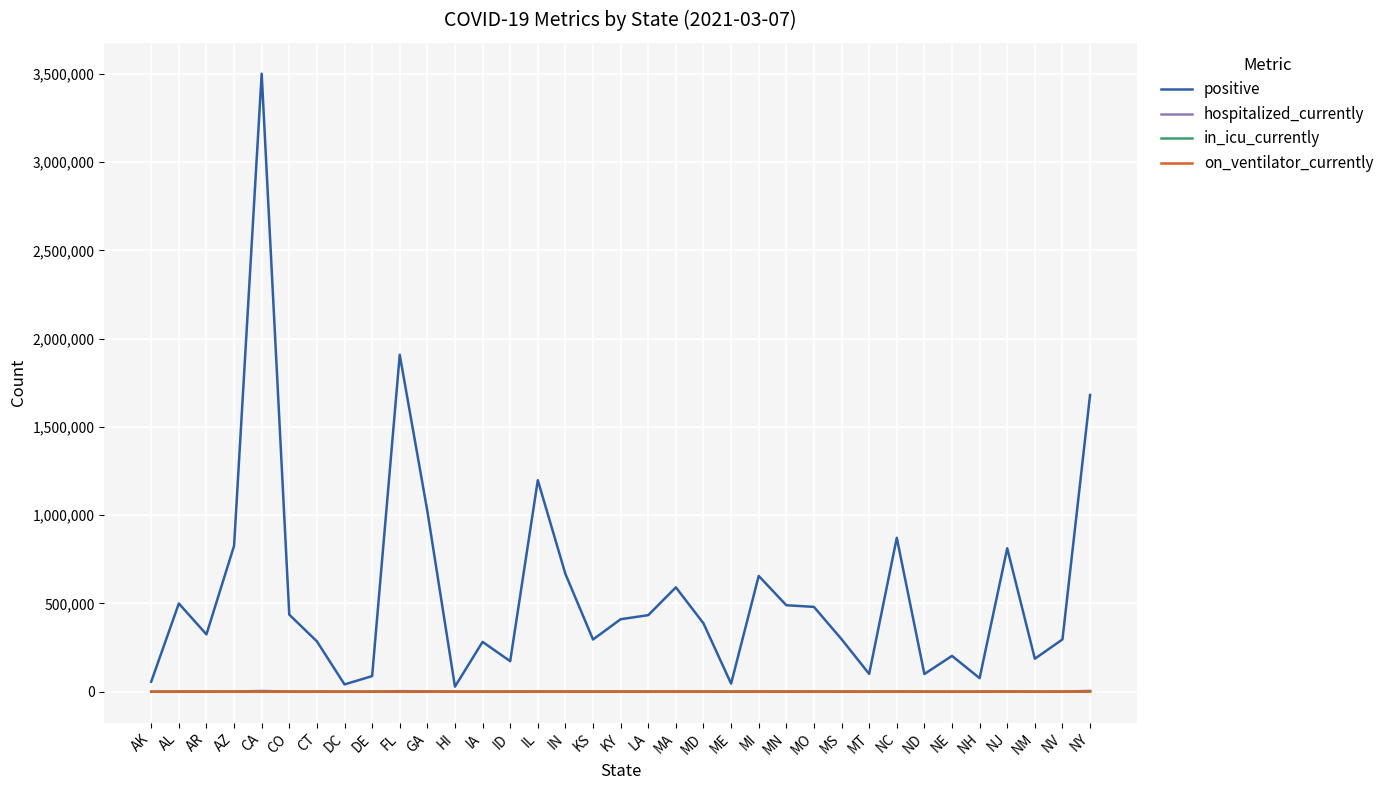

How many lines are shown in the chart?

4